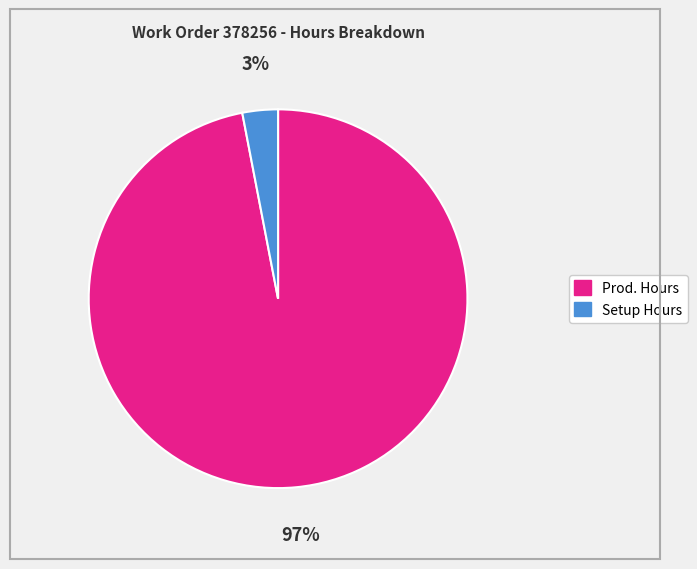

Is there any slice that represents more than half of the pie?

Yes